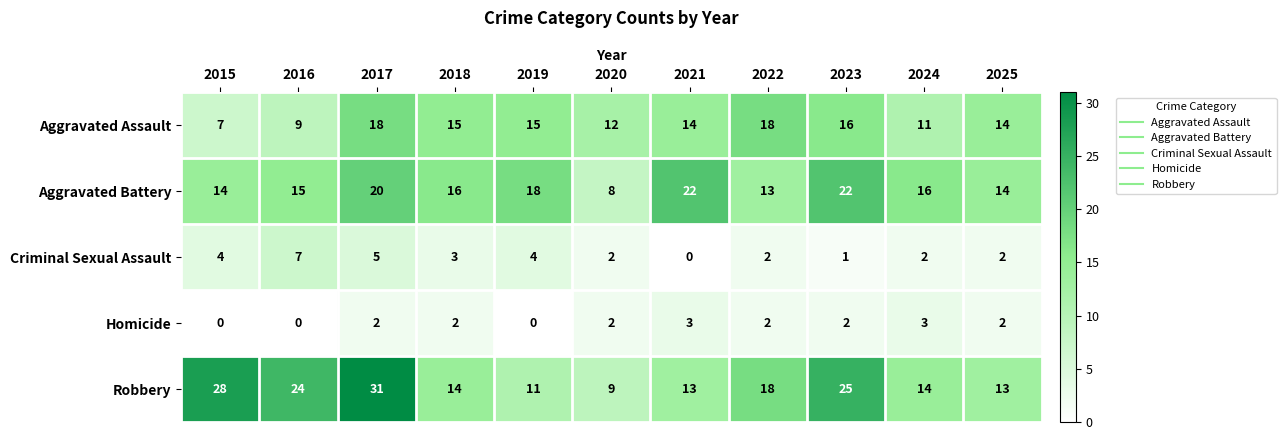

What is the difference between the maximum and second lowest values in the Homicide series?

3